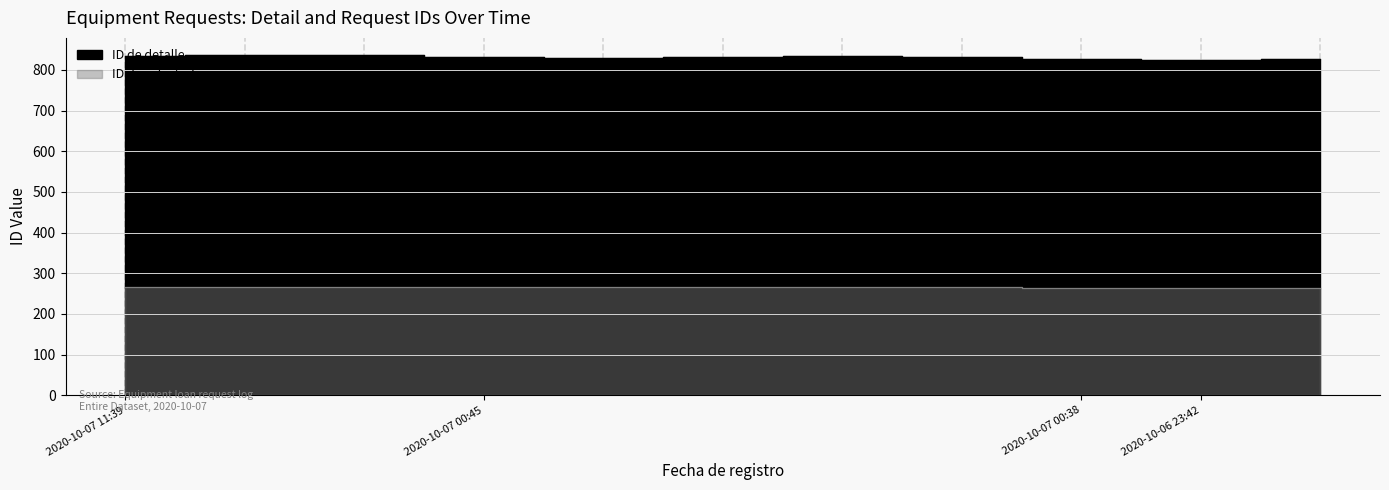

What is the label of the 9th point from the right?

2020-10-07 11:39:57